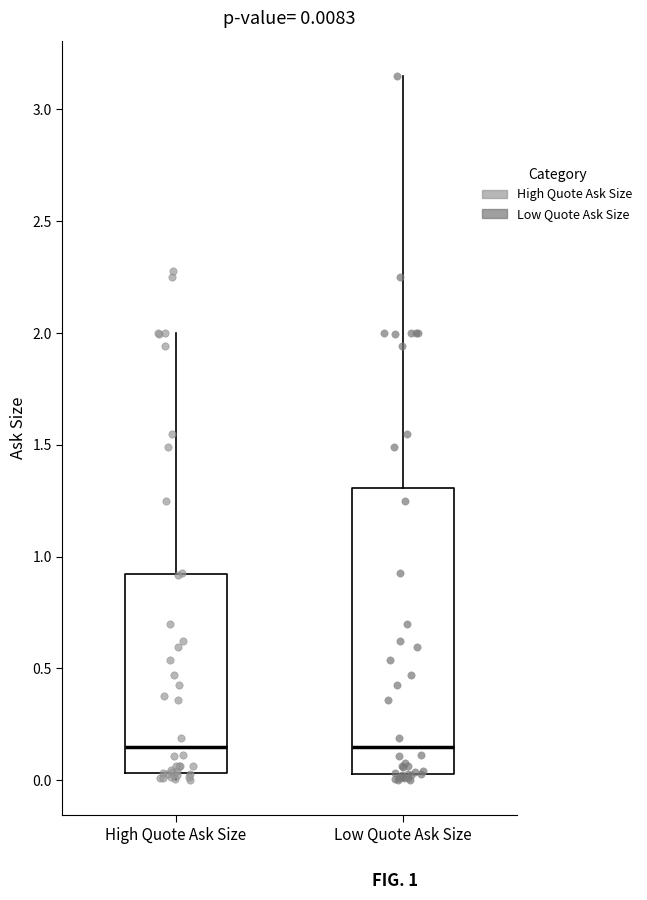

Comparing the boxes themselves (not the whiskers), which one is the tallest?

Low Quote Ask Size